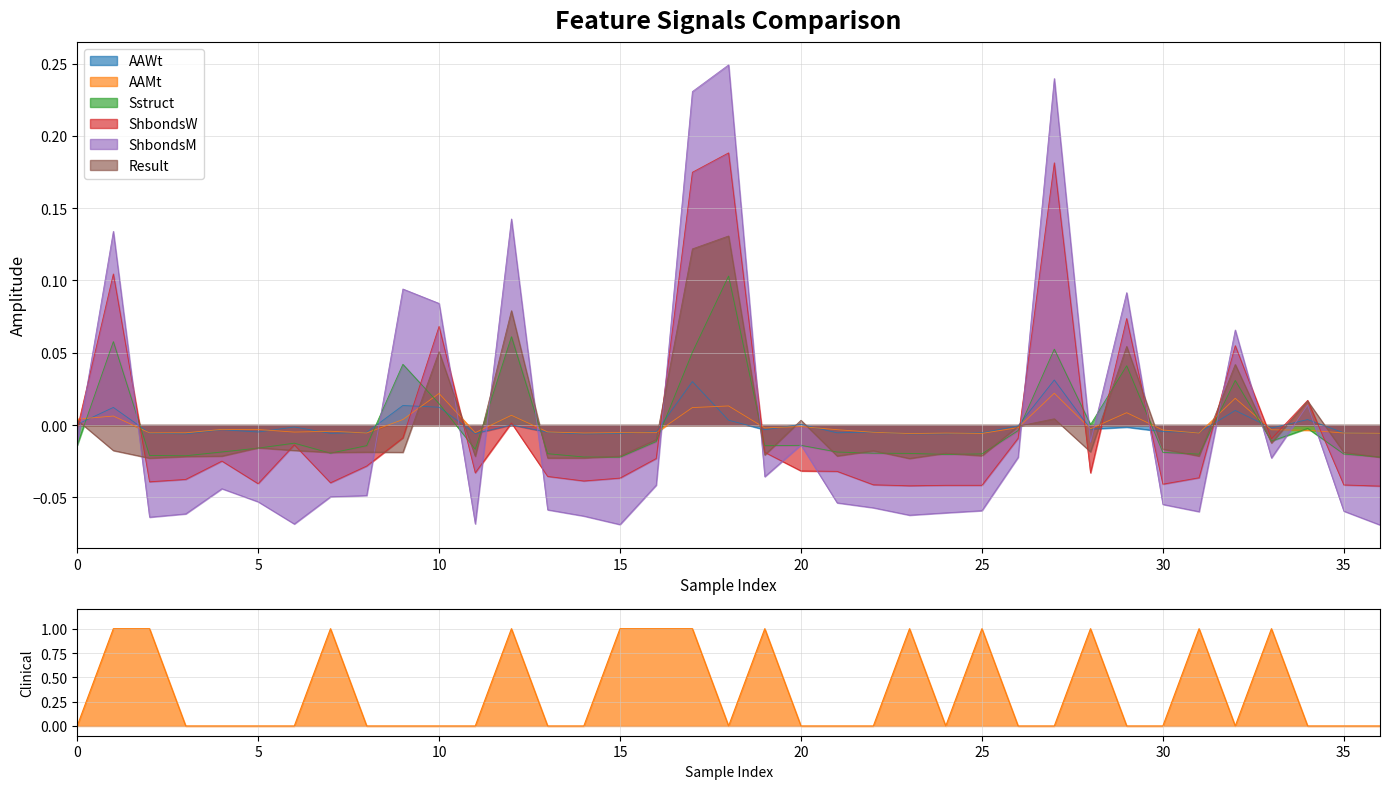

How many values in Sstruct are below zero?

27